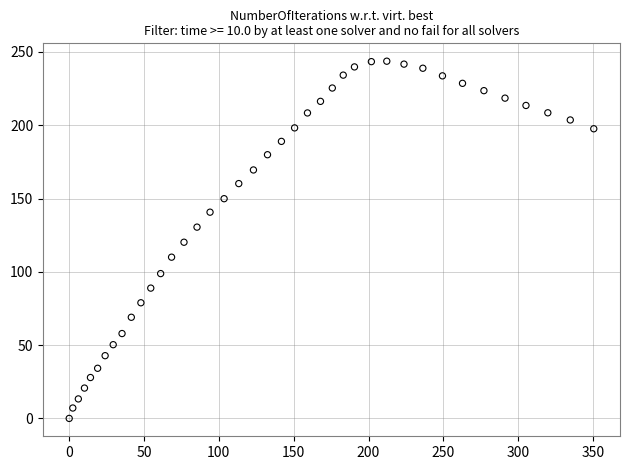

What is the range of X values (max minus min)?

350.5